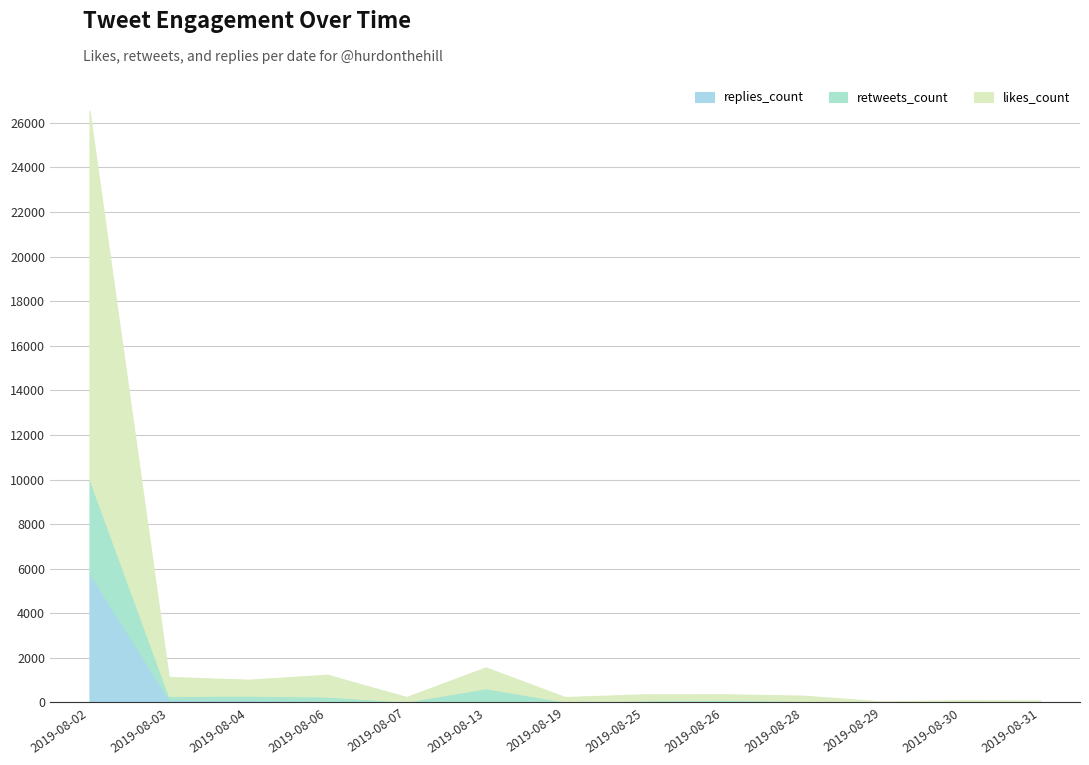

Reading left to right, what are all the values shown in this chart?

likes_count: 16535	853	712	980	211	933	209	277	253	234	35	66	59
retweets_count: 4218	158	202	191	30	597	14	74	76	45	9	7	14
replies_count: 5800	134	105	72	5	40	19	14	38	24	2	23	11